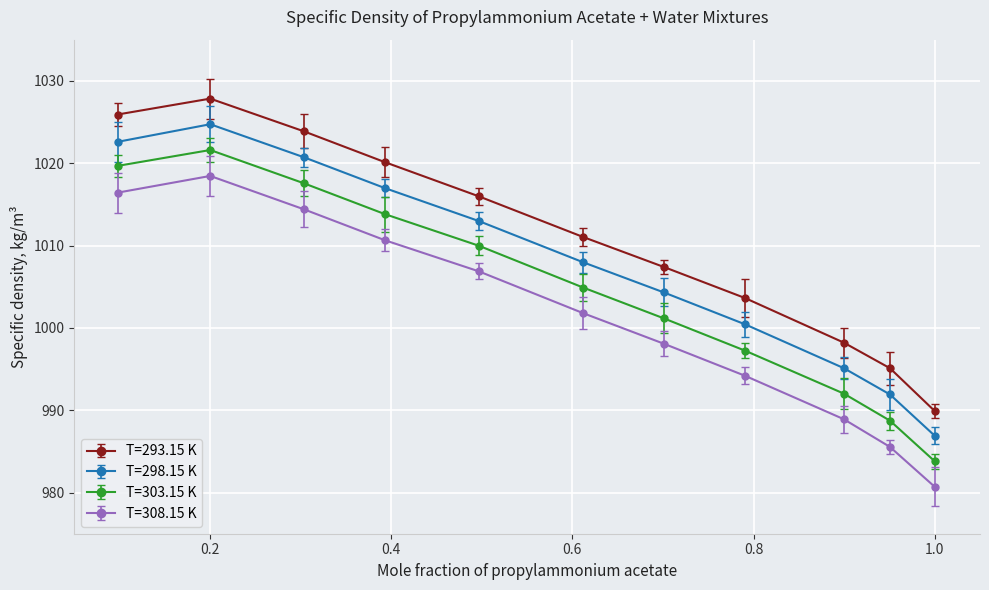

What is the maximum value shown in the chart?

1027.8